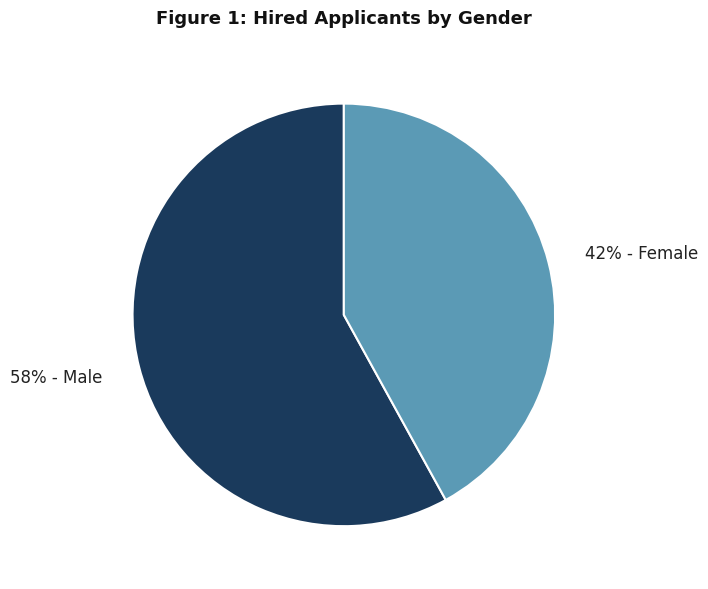

Which has a higher value, 42% - Female or 58% - Male?

58% - Male